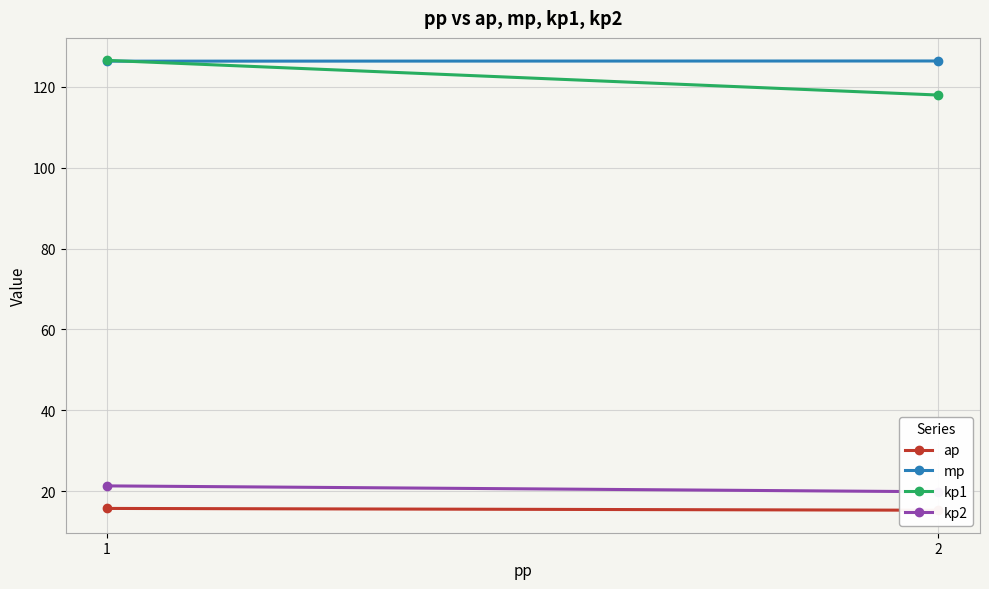

At which label is kp1 closest to 122?

2